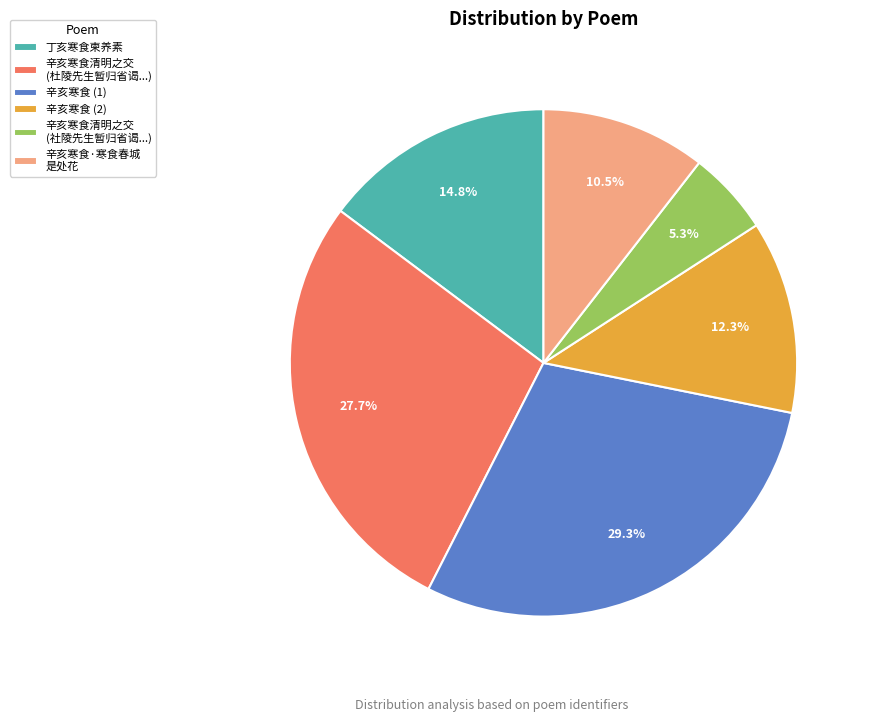

Do 丁亥寒食柬养素 and 辛亥寒食·寒食春城 是处花 together represent more than half of the pie?

No